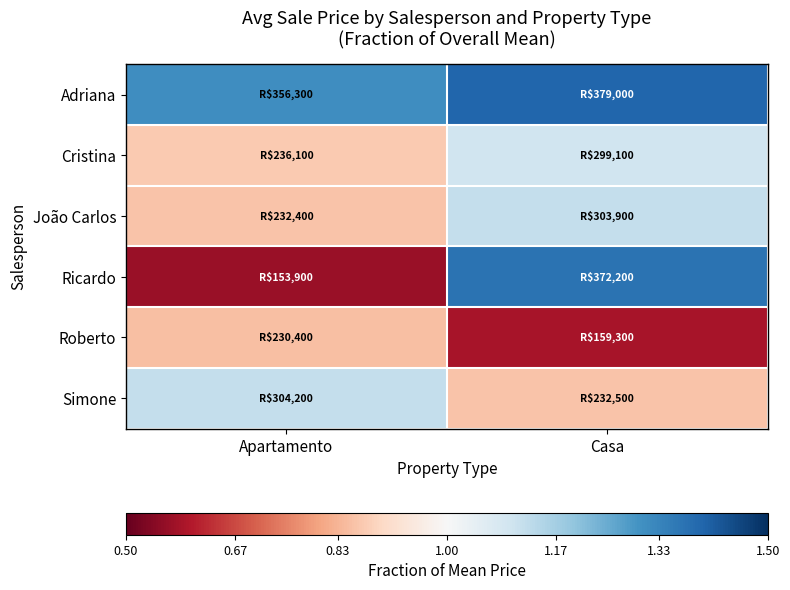

Which has a higher value, Apartamento or Casa?

Casa